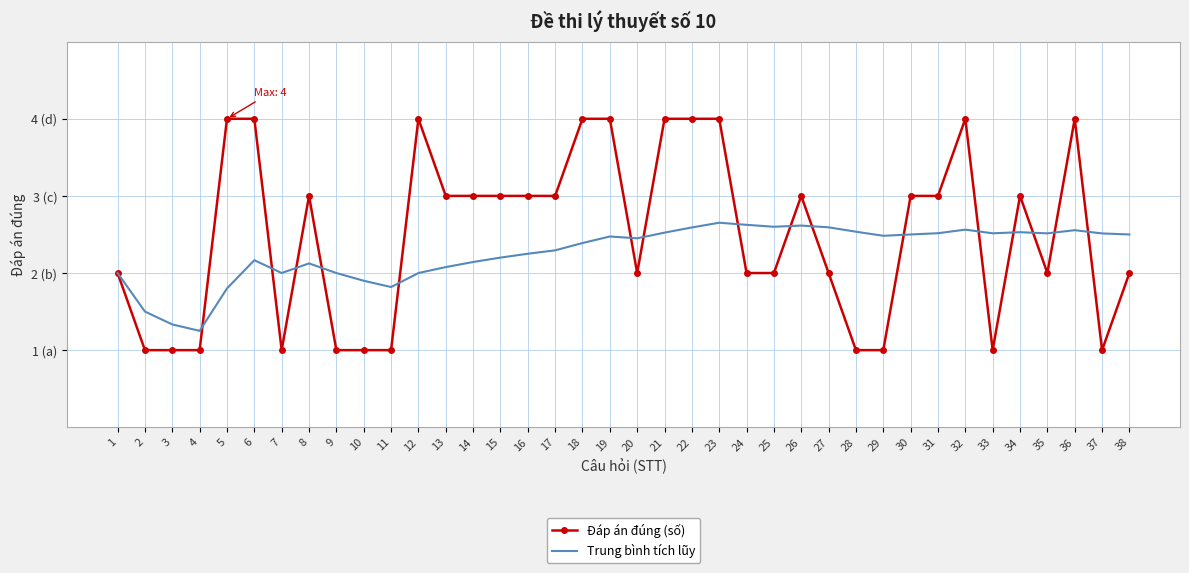

What are all the series names shown in the legend?

Đáp án đúng (số), Trung bình tích lũy